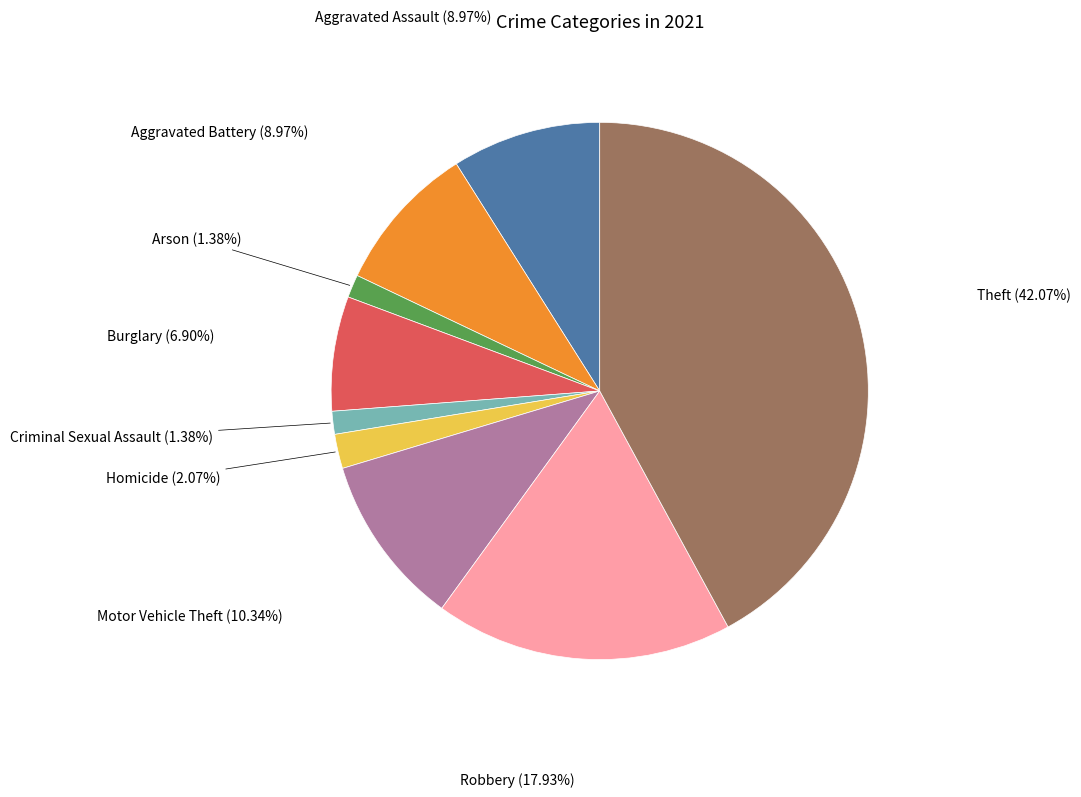

Is there any slice that represents more than half of the pie?

No